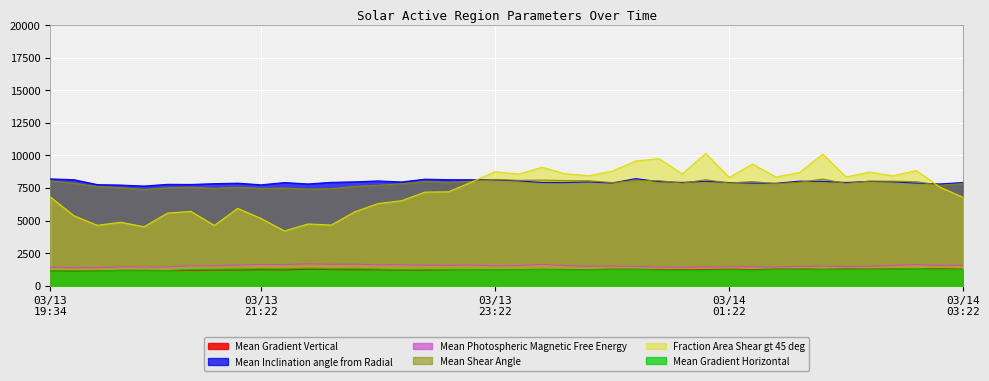

What is the approximate value of Mean Shear Angle at 2012/03/13 23:58?

8068.5